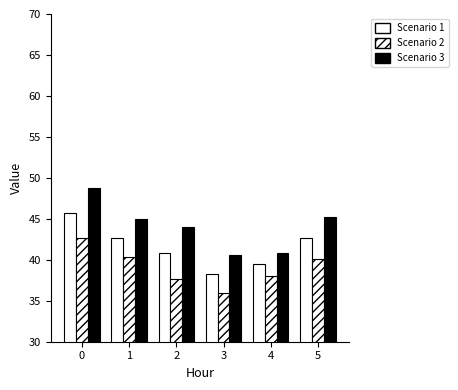

What is the spread (max minus min) of values at 3?

4.6